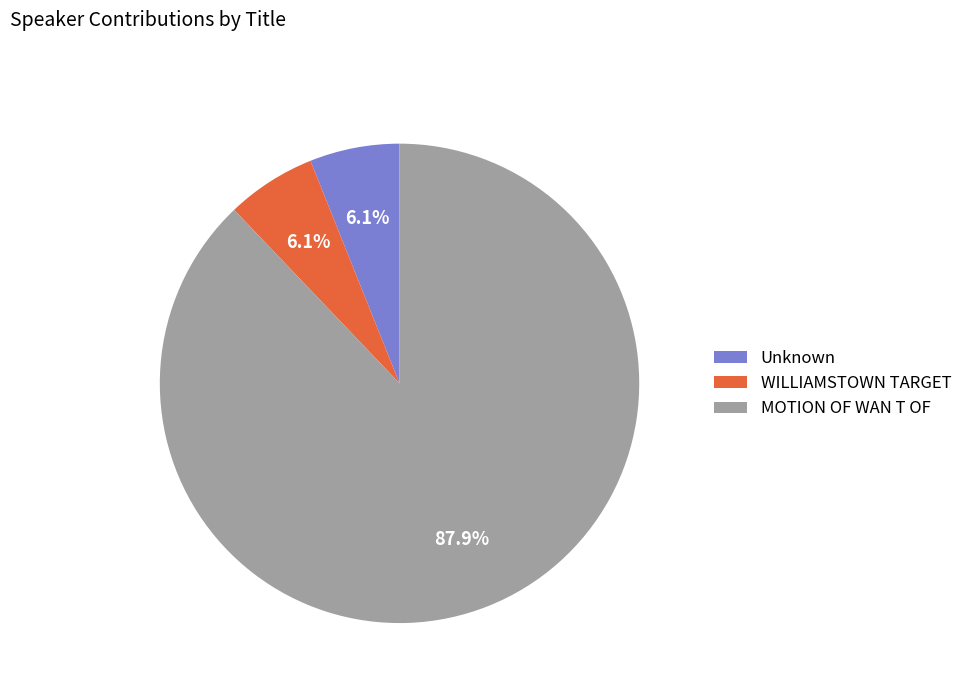

What is the largest slice in the pie chart?

MOTION OF WAN T OF